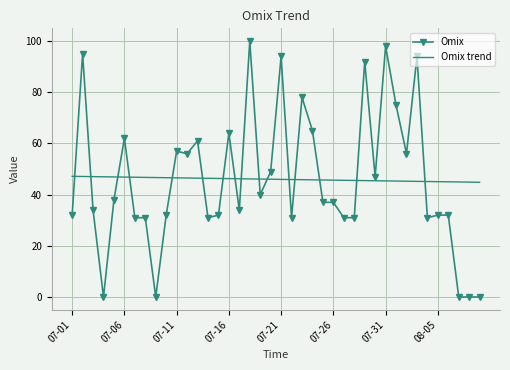

List the series in order of their peak value, highest first.

Omix, Omix trend